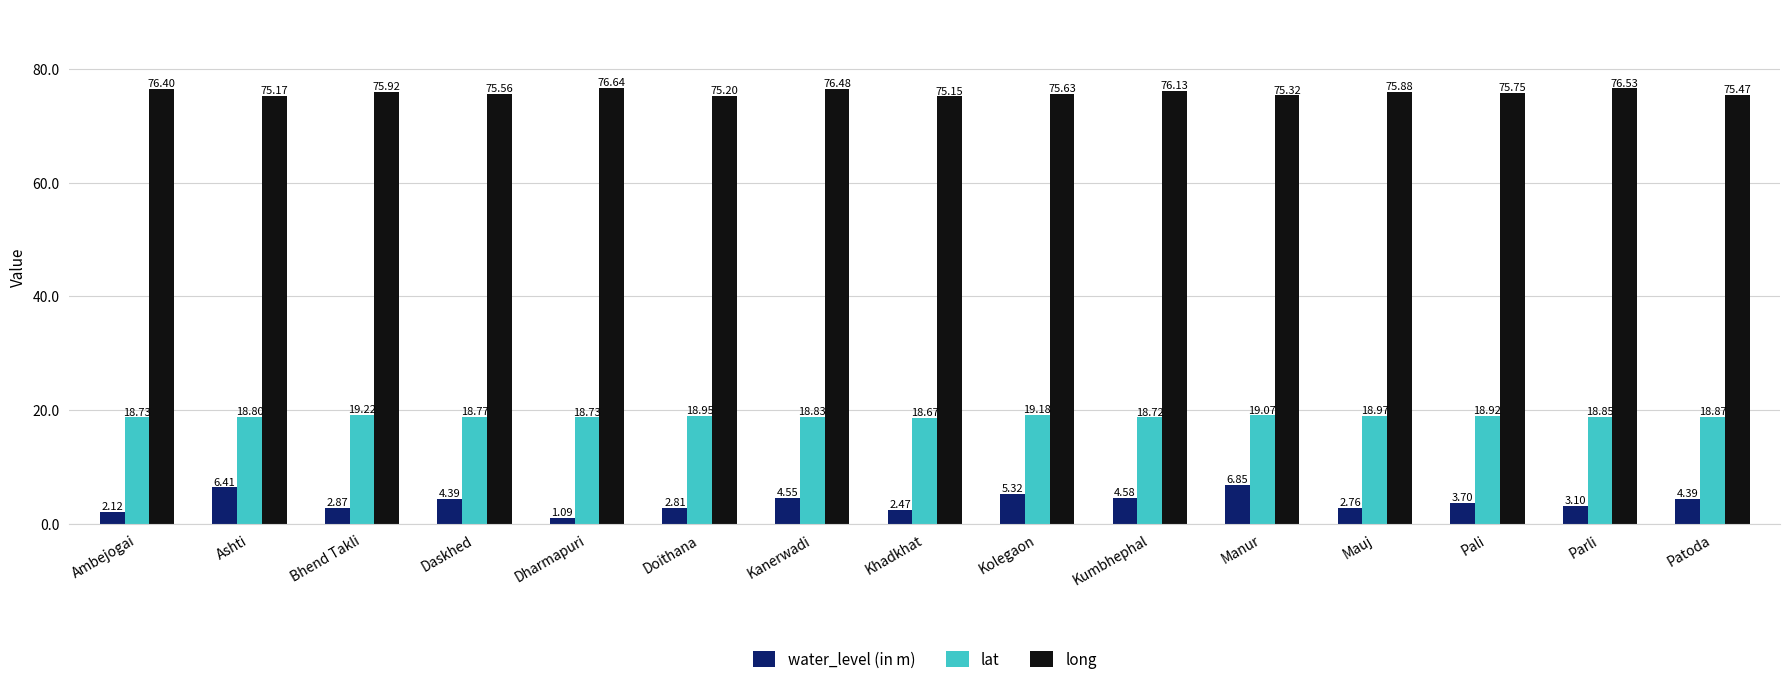

At how many categories does at least one series exceed 17?

15